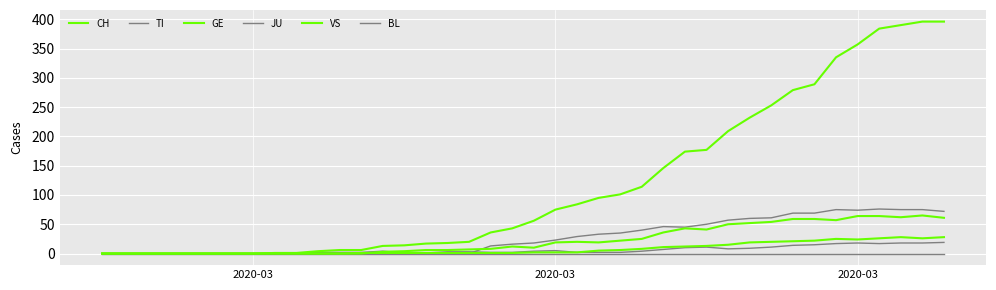

Does the chart display data point markers on the line(s)?

No